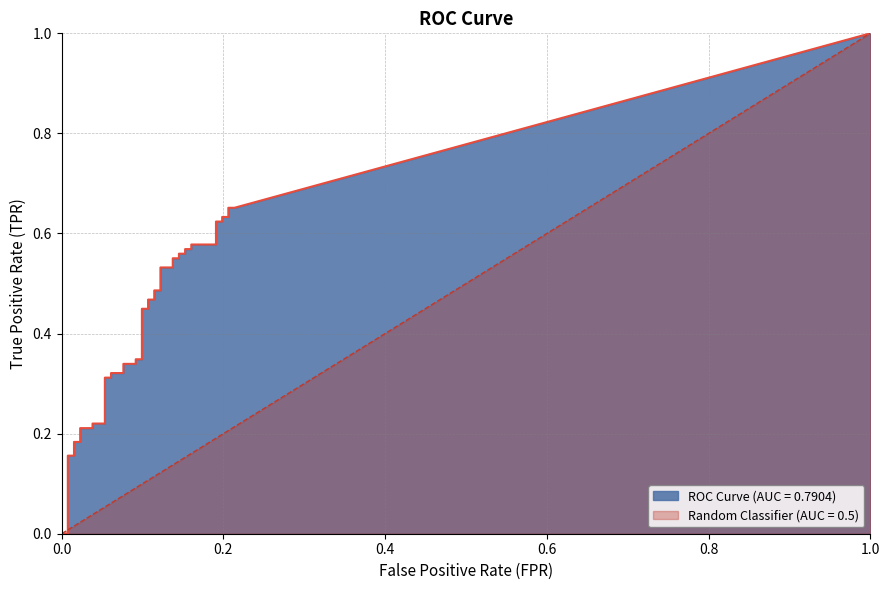

Rank the series by their average value, from lowest to highest.

fpr, tpr